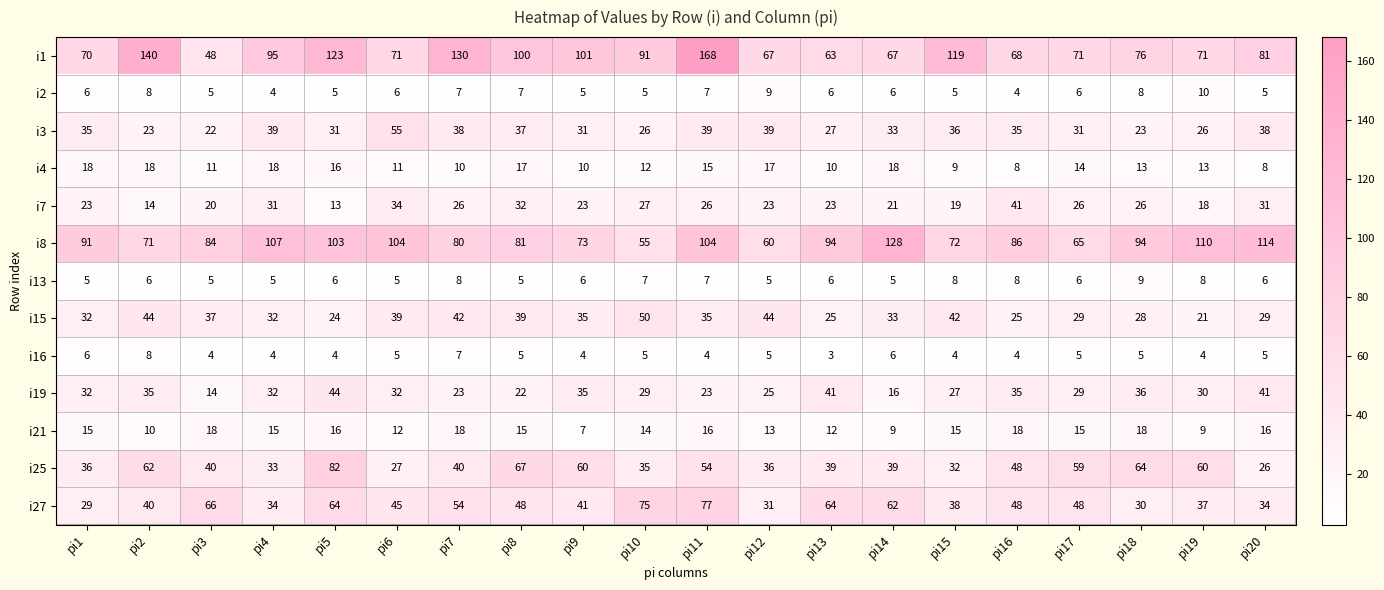

Where does the i4 series first go above 13?

pi1